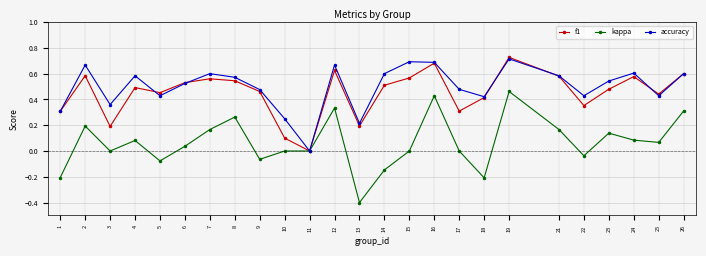

What is the value of the kappa point at the 1st from the left?

-0.2